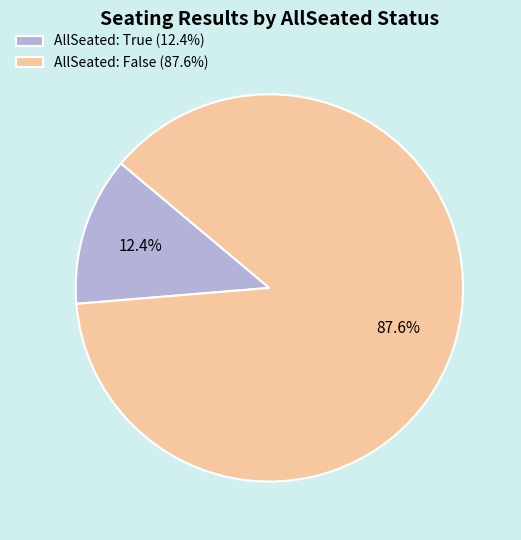

To the nearest percent, what is the average slice percentage?

50%